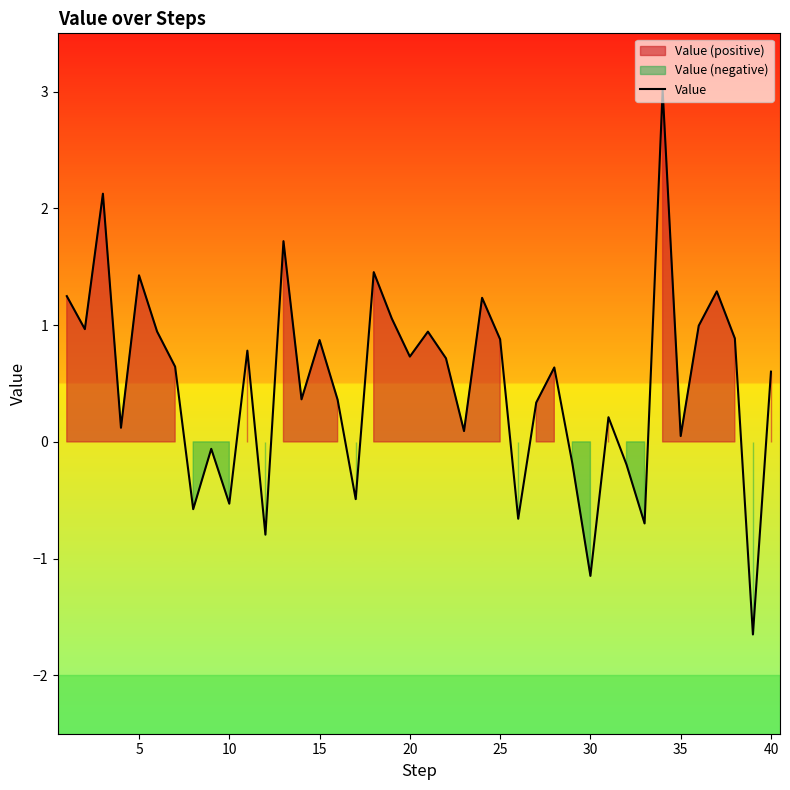

Is it true that Value equals 0.4 at 20?

False